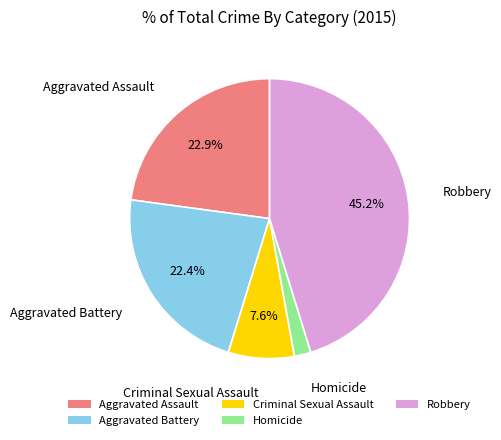

Count the number of slices in the pie.

5